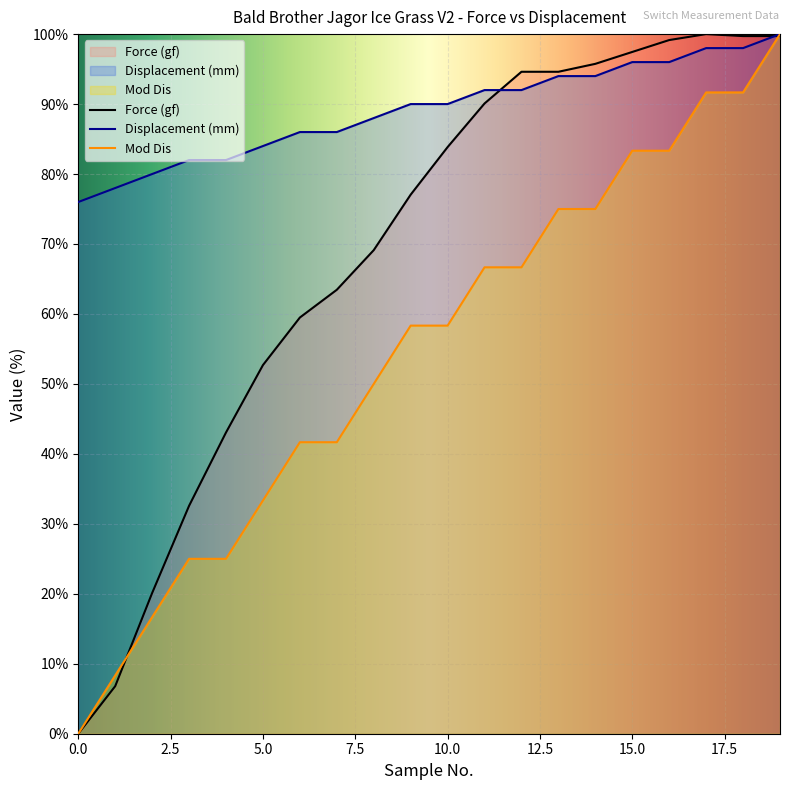

Which series has the largest total across all categories?

Displacement (mm)